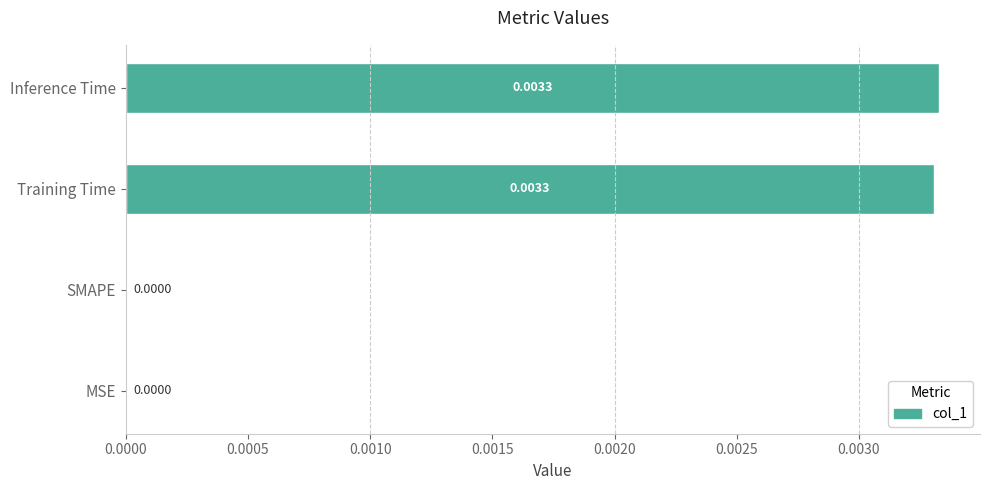

Between Training Time and SMAPE, which is larger?

Training Time